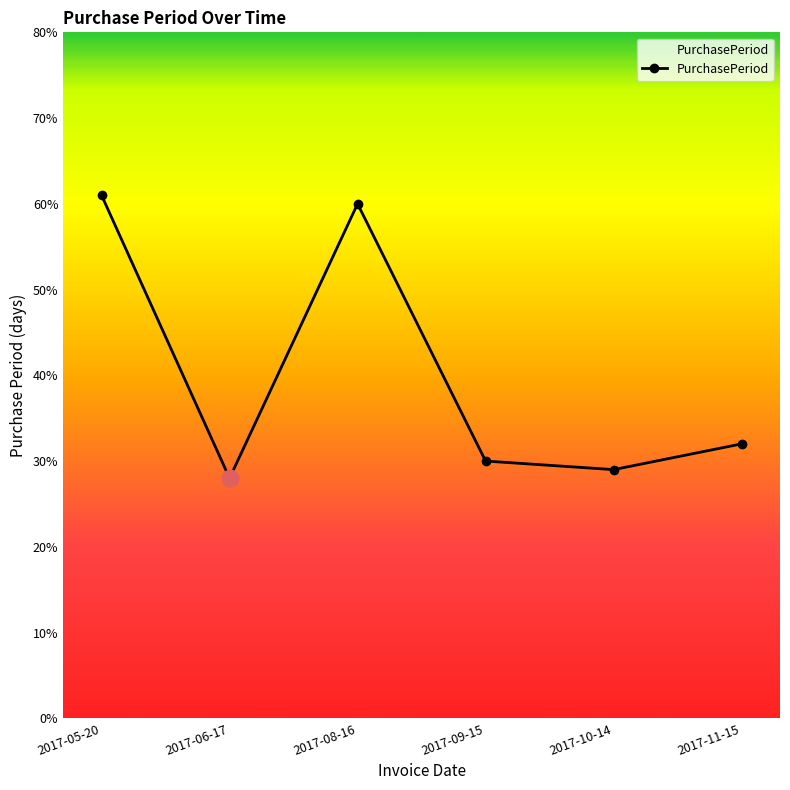

What is the change in value from 2017-05-20 to 2017-08-16?

-1